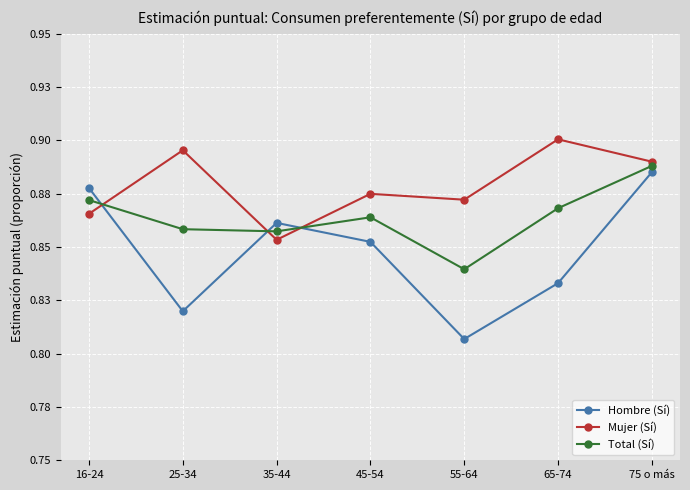

What are all the series names shown in the legend?

Hombre (Sí), Mujer (Sí), Total (Sí)